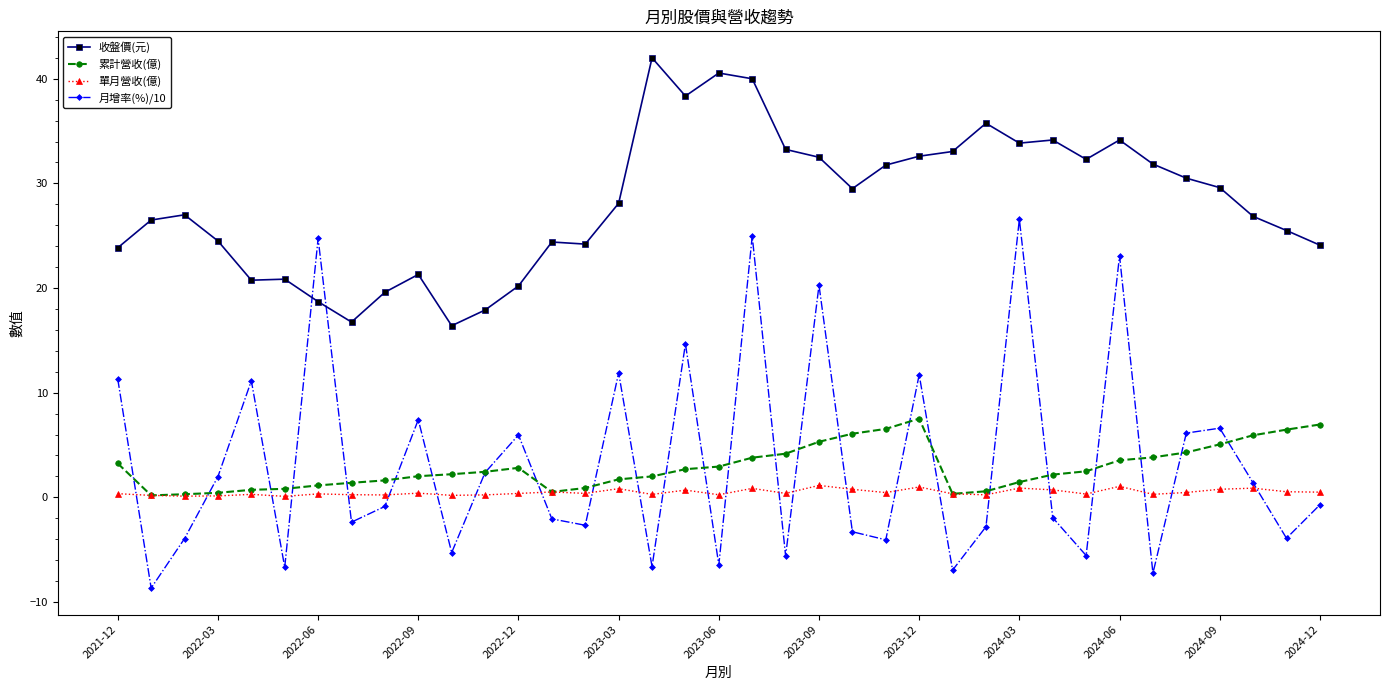

True or false: 收盤價(元) has more than 2 interior local peaks.

True